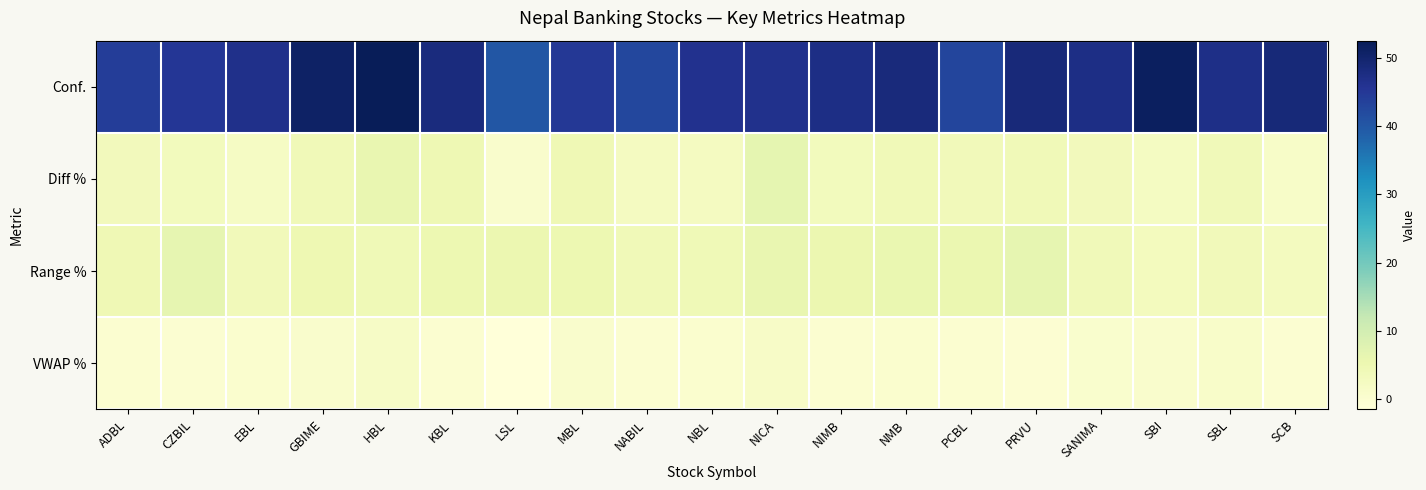

Which label corresponds to the smallest value in the chart?

LSL